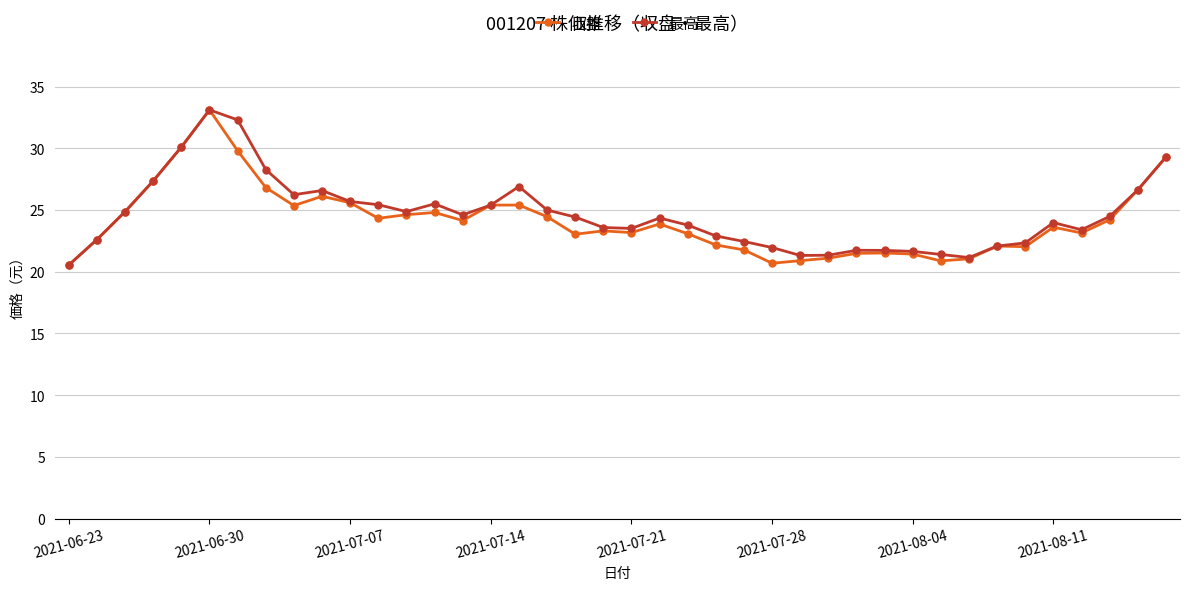

What are all the series names shown in the legend?

収盤, 最高